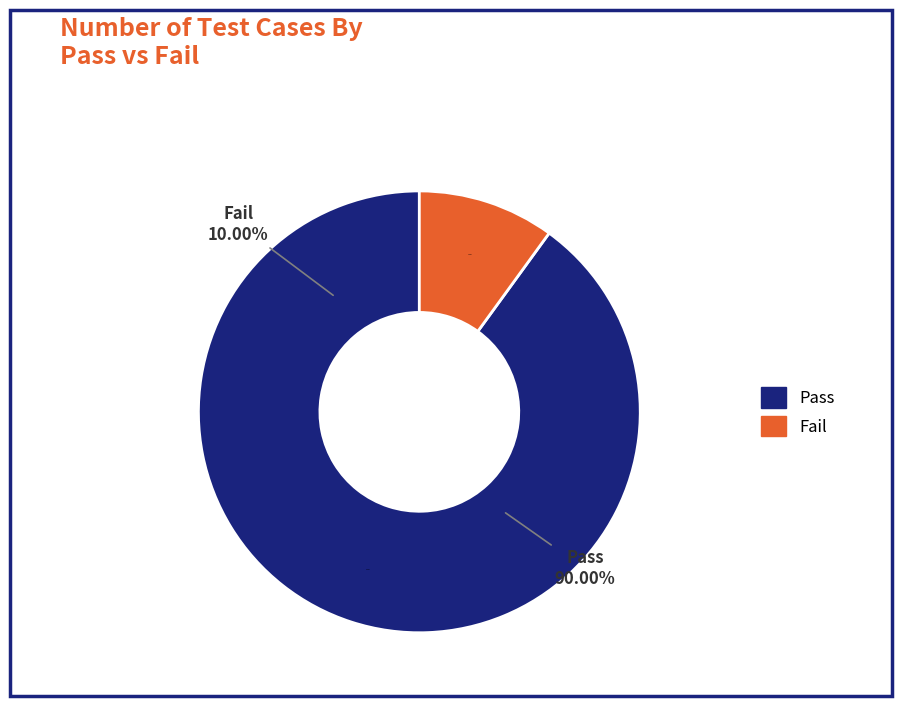

To the nearest percent, what is the average slice percentage?

50%